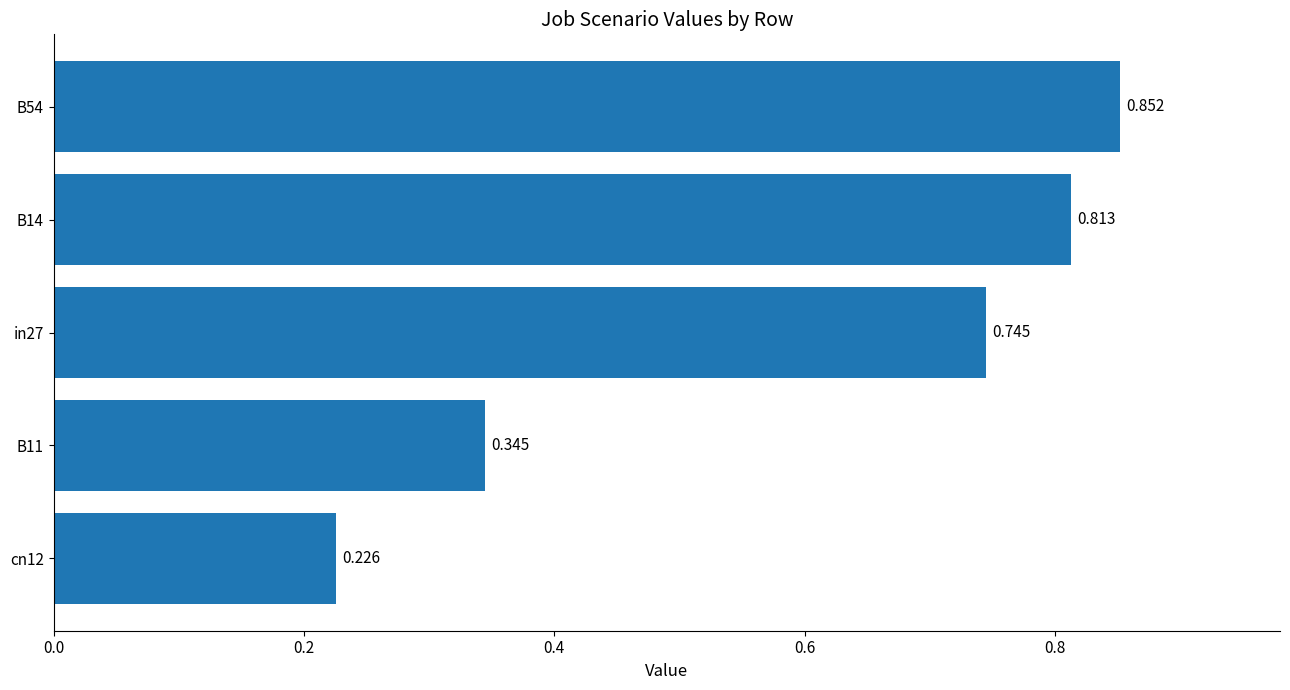

How many categories are shown in the chart?

5